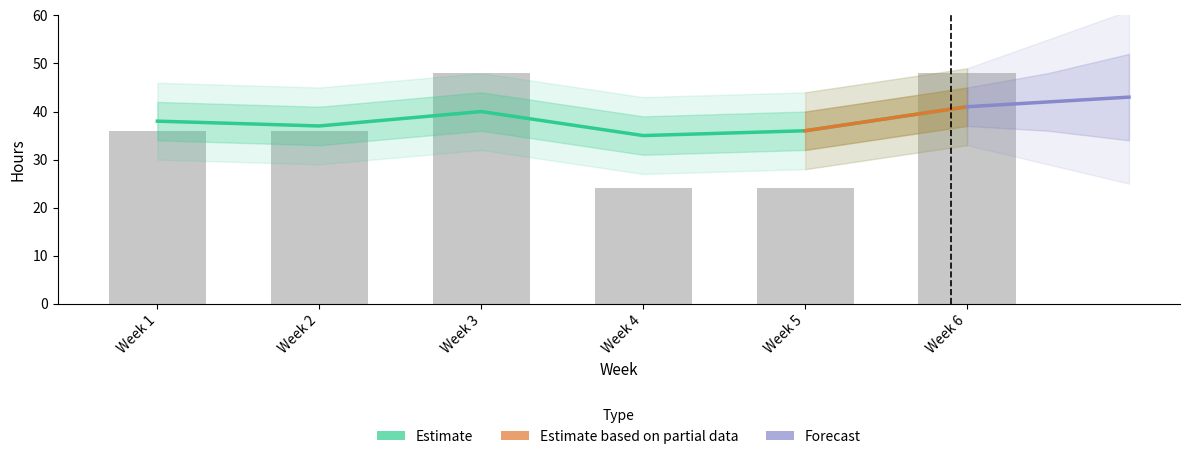

Reading right to left, list all the values displayed in this chart.

48	24	24	48	36	36